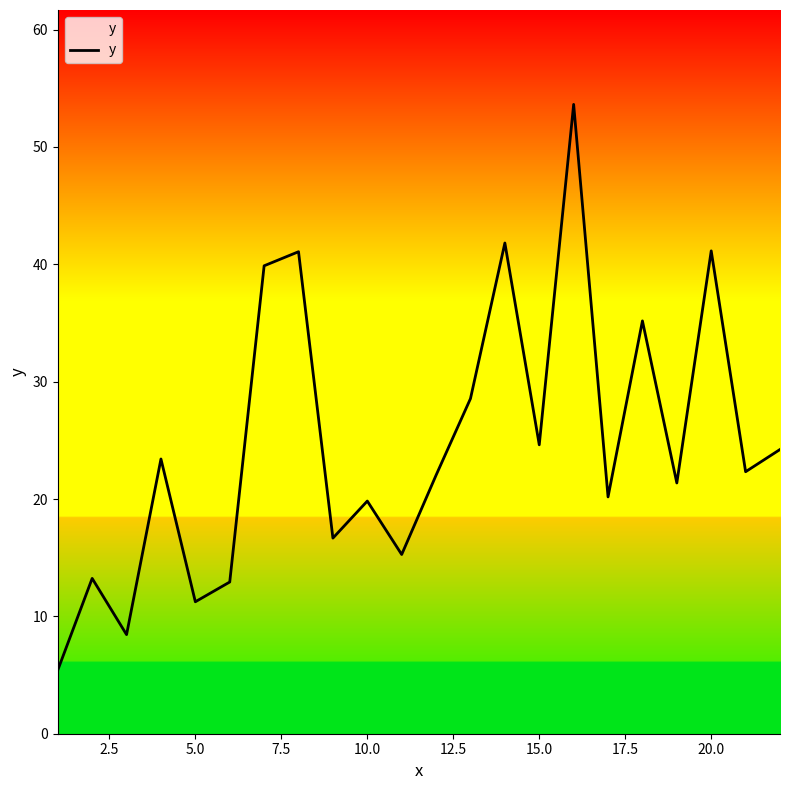

What is the maximum value shown in the chart?

53.6